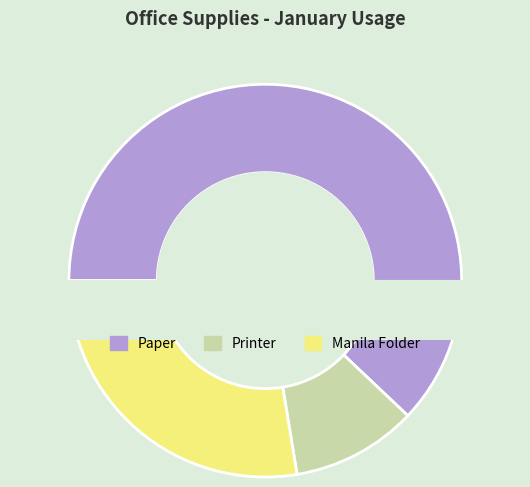

Count the number of slices in the pie.

3